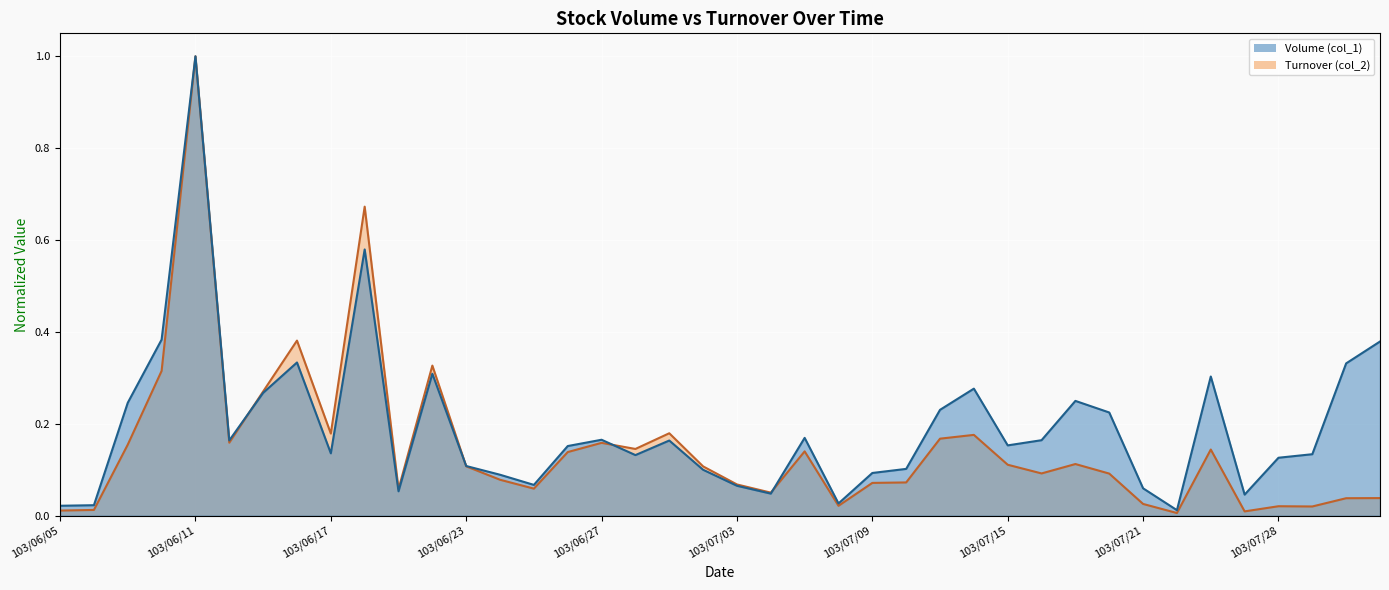

Which series has the largest total across all categories?

Volume (col_1) line